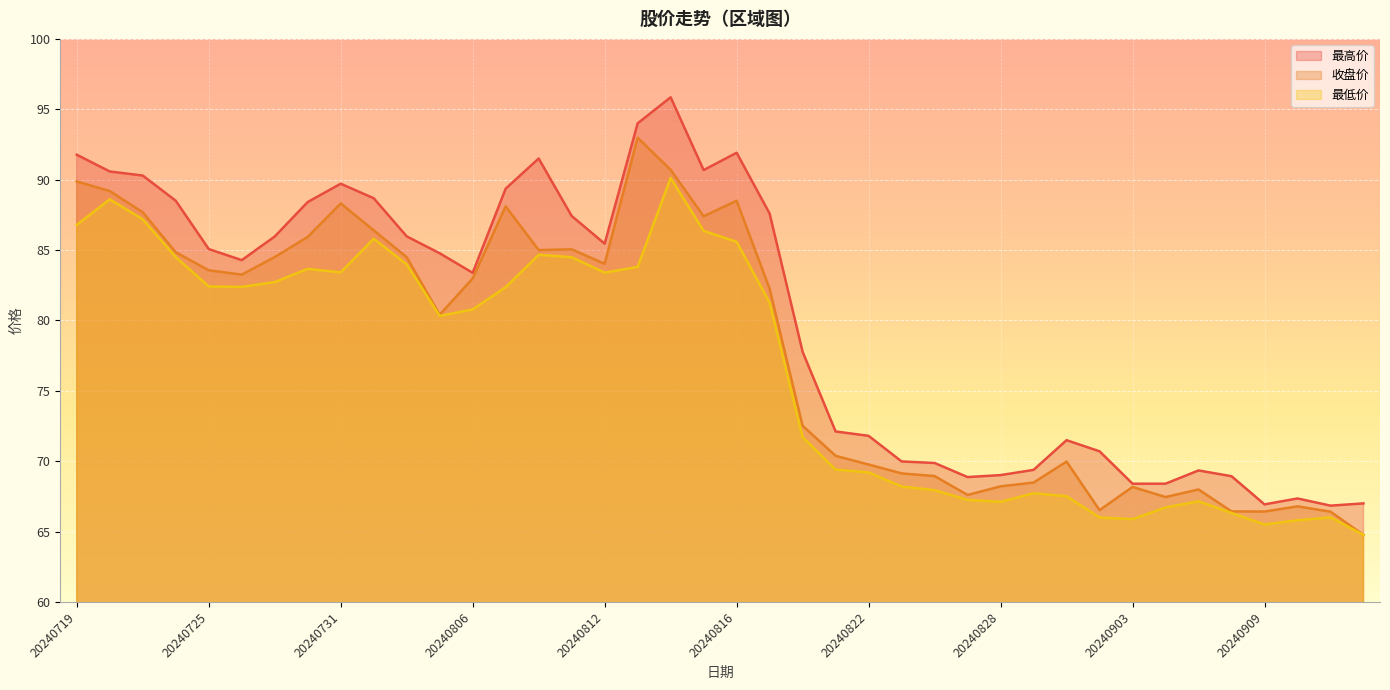

True or false: 最高价 and 最低价 cross at least once.

False